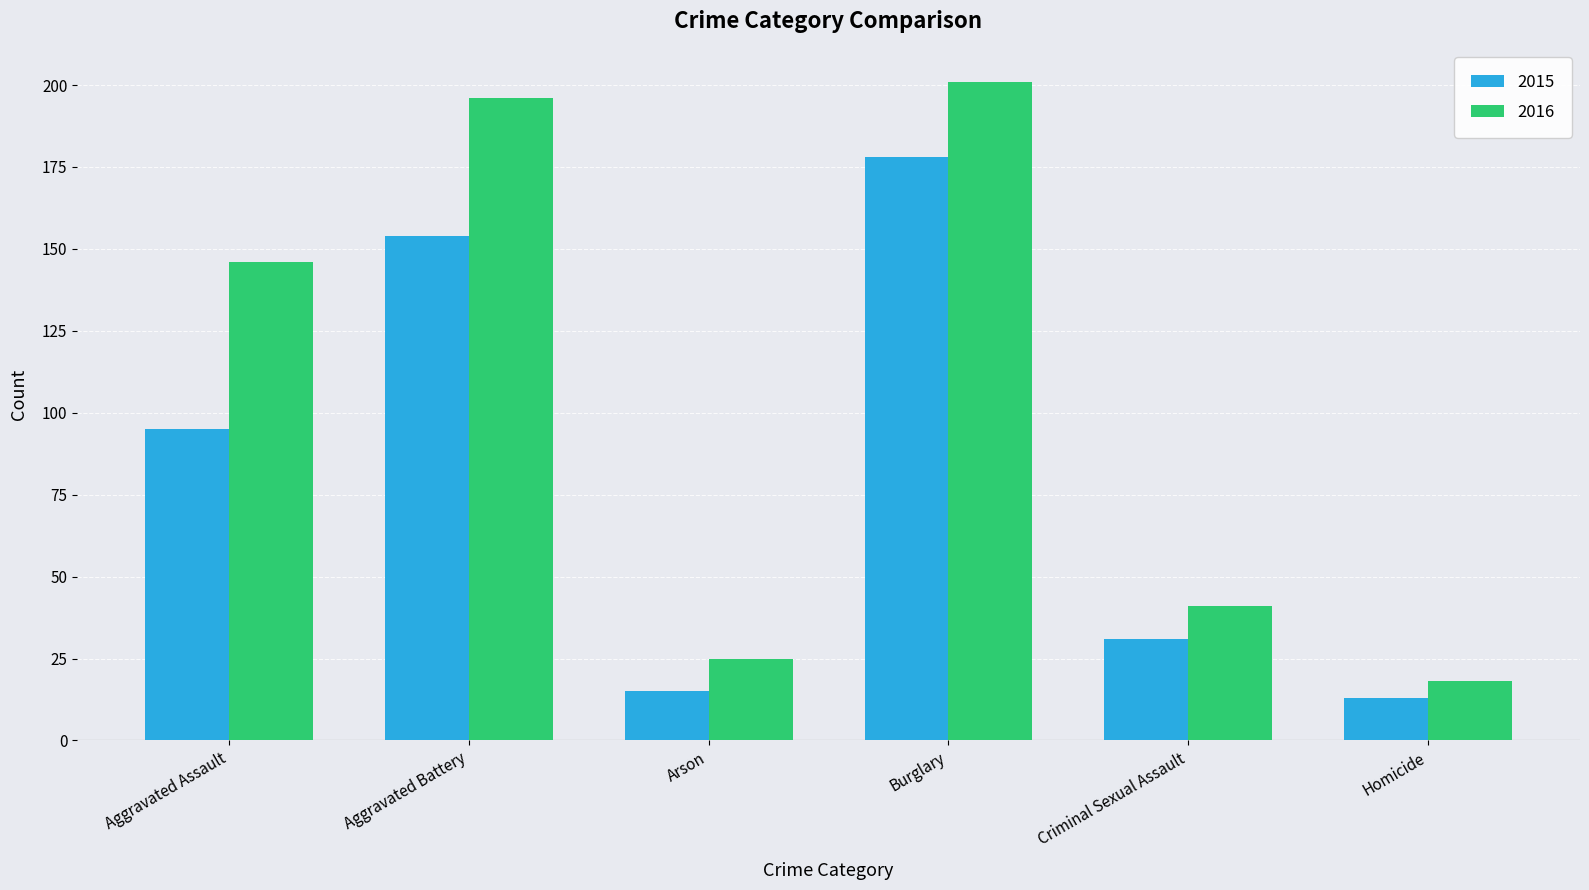

What is the minimum value for 2015?

13